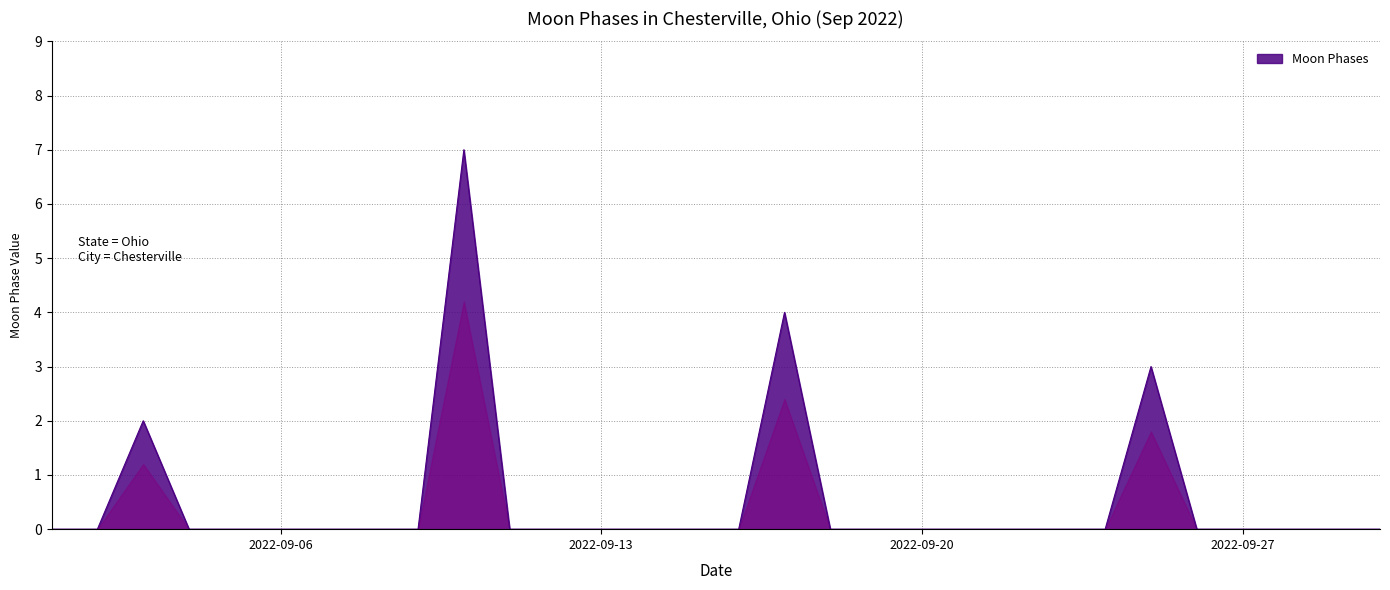

What is the difference between the maximum and minimum values?

7